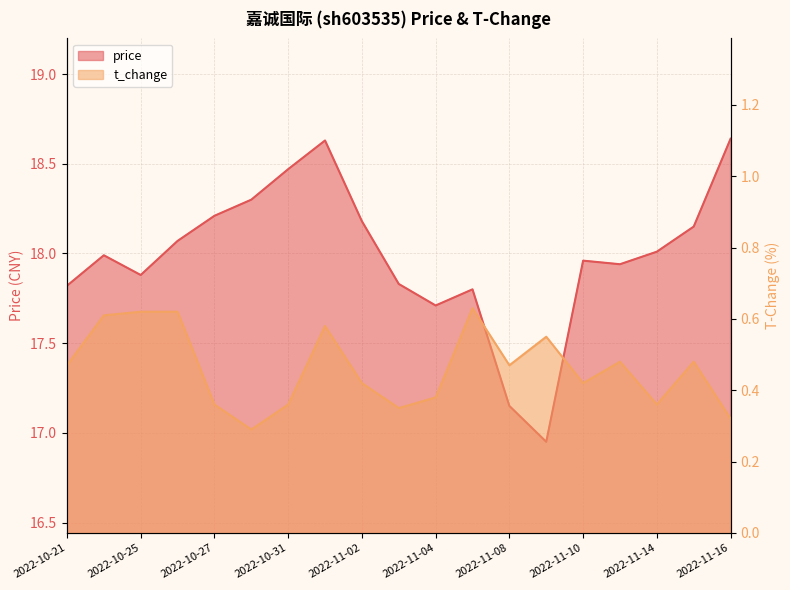

What is the difference between the price values at 2022-10-28 and 2022-10-25?

0.4